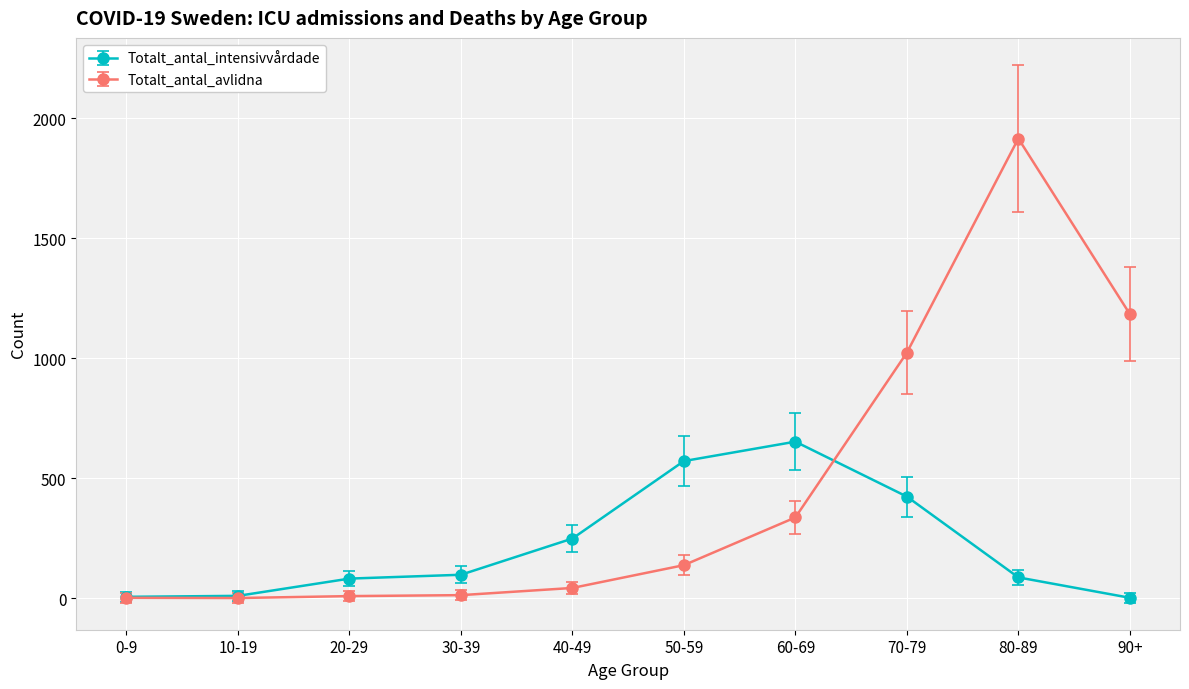

What is the average value of the Totalt_antal_intensivvårdade series?

217